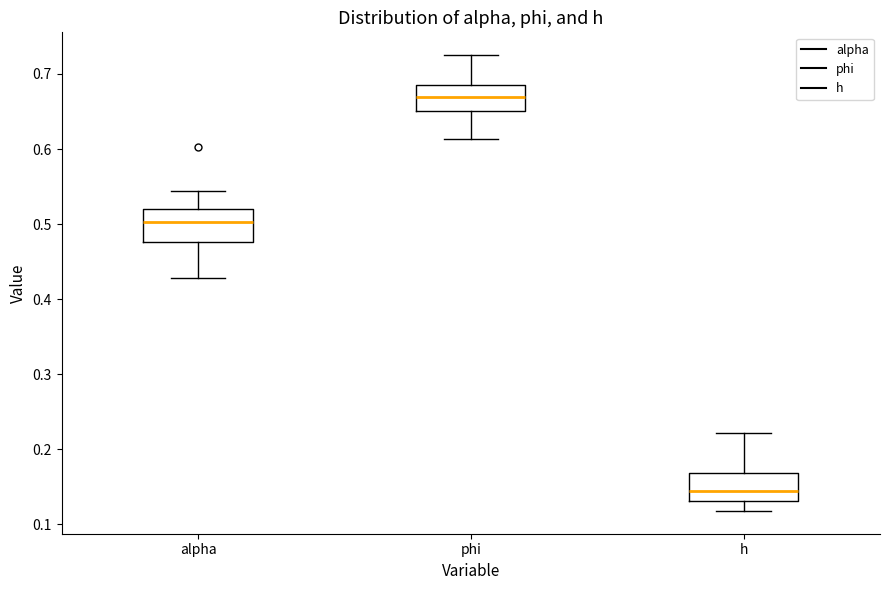

Where is the upper edge of the box for h on the y-axis? The values are not printed on the chart, so give them approximately, as read against the axis.

0.17